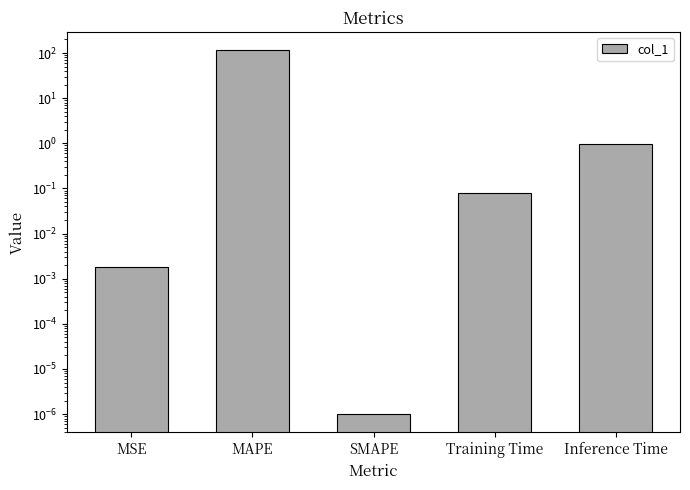

Rank the categories by value from highest to lowest.

MAPE, Inference Time, Training Time, MSE, SMAPE